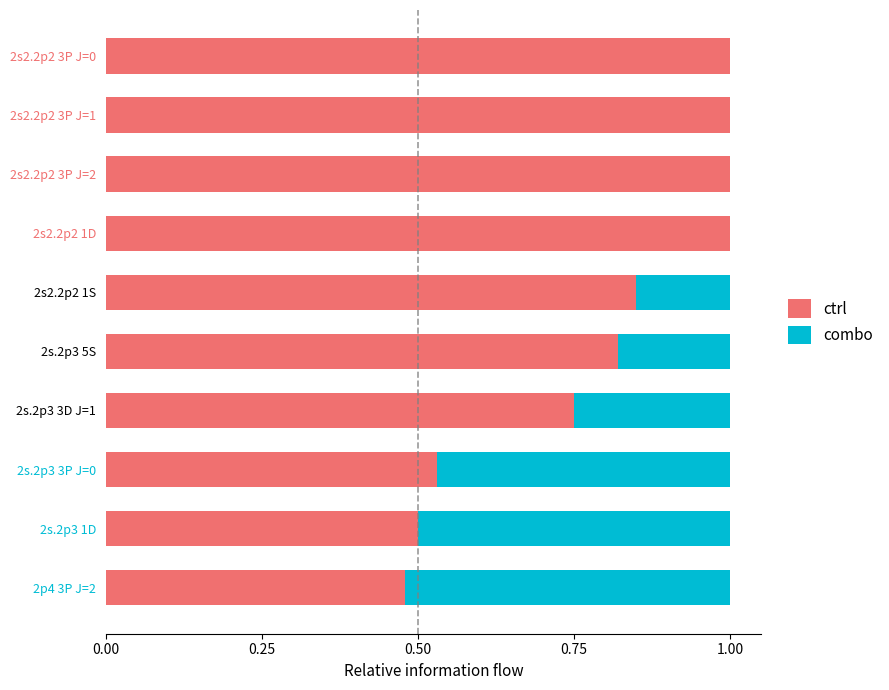

What is the total value across all series at 2s.2p3 3D J=1?

1.0